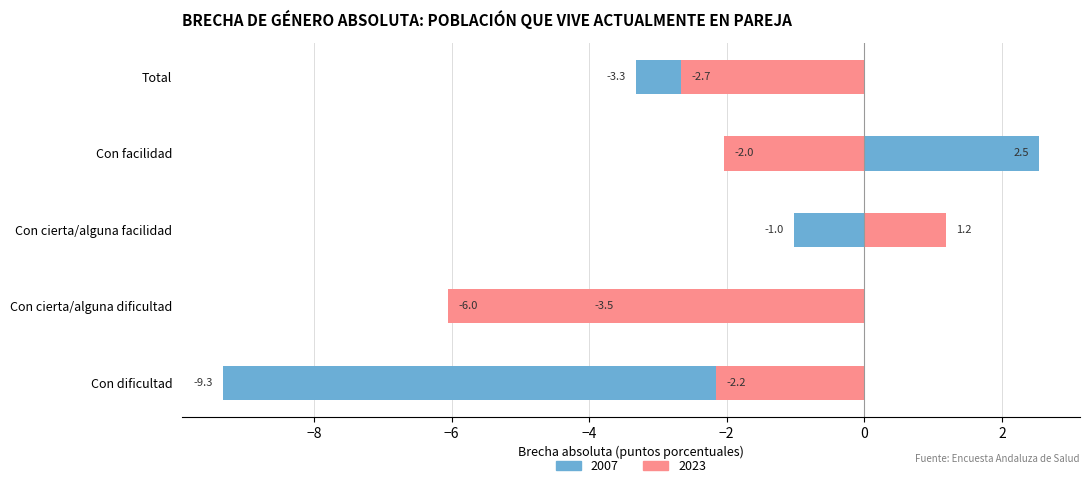

What is the spread (max minus min) of values at Con cierta/alguna facilidad?

2.2